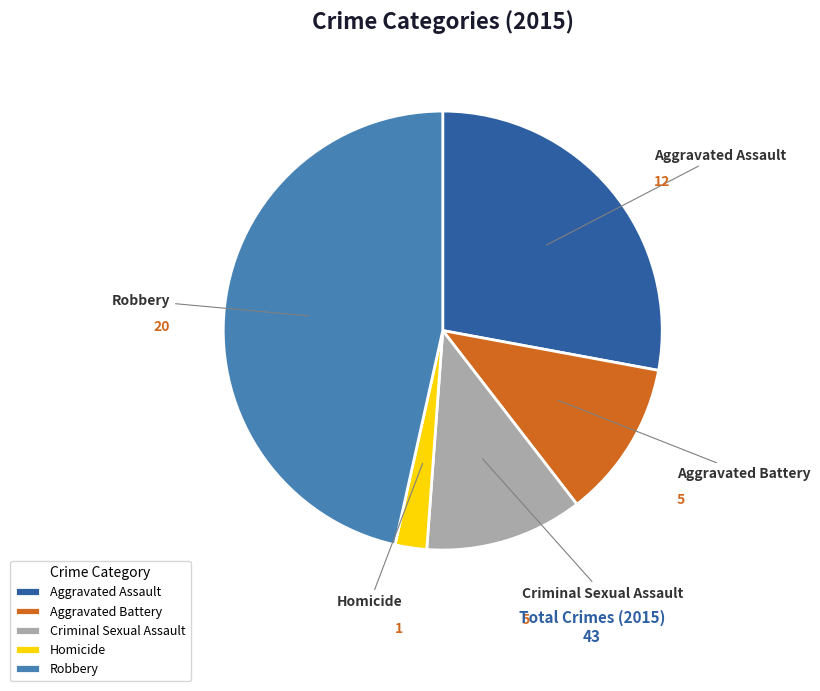

Which category has the biggest portion of the pie?

Robbery